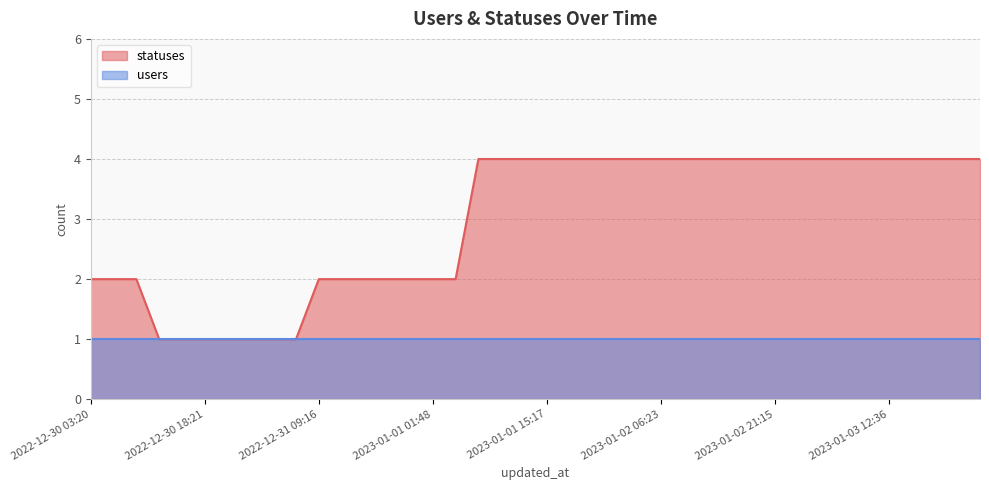

At which label is the value closest to 2?

2022-12-30 03:20